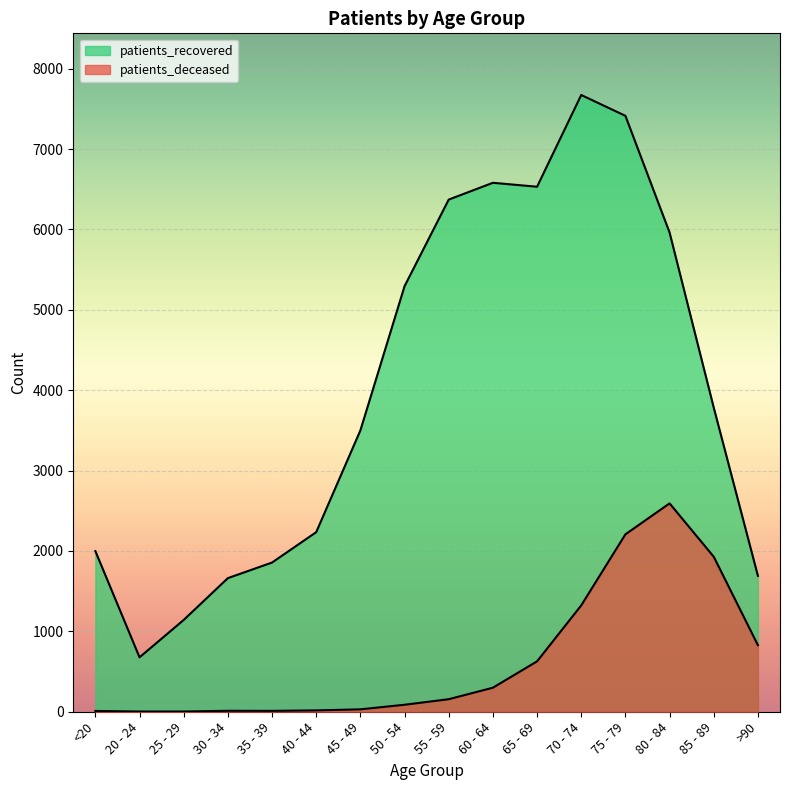

Rank the categories by patients_recovered value from highest to lowest.

70 - 74, 75 - 79, 60 - 64, 65 - 69, 55 - 59, 80 - 84, 50 - 54, 85 - 89, 45 - 49, 40 - 44, <20, 35 - 39, >90, 30 - 34, 25 - 29, 20 - 24